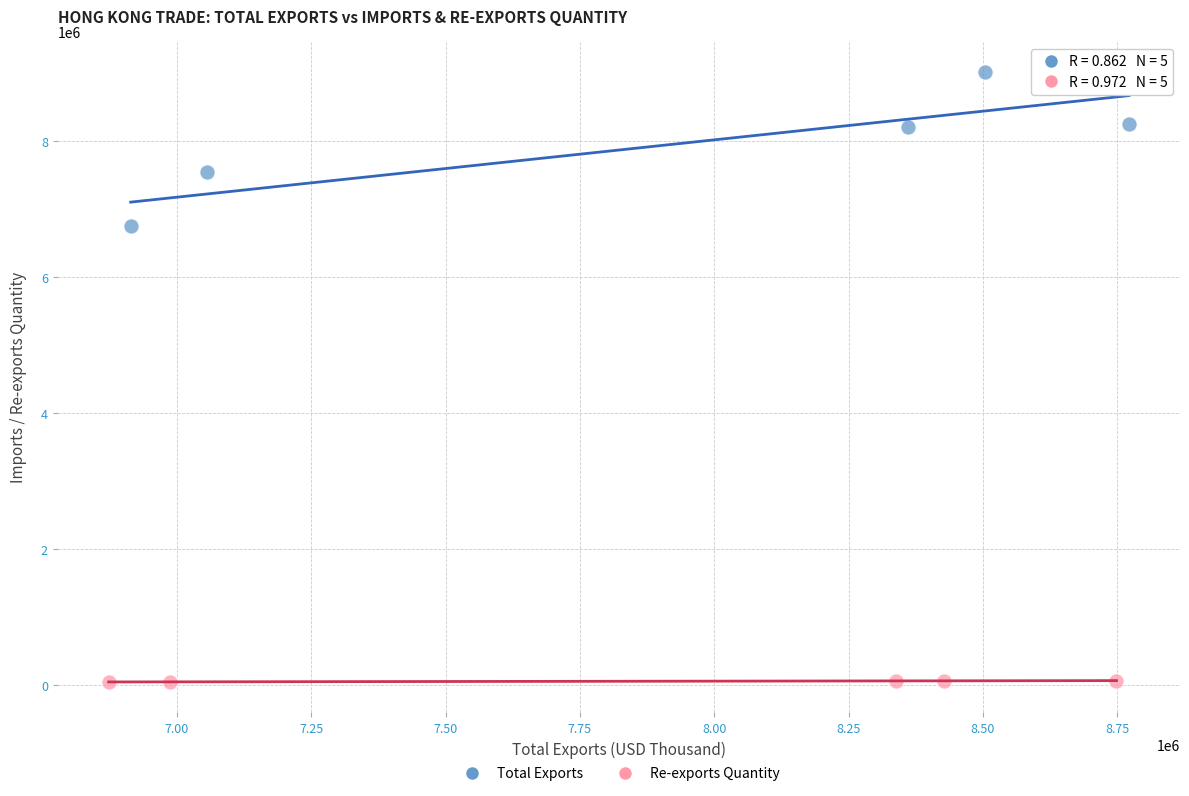

Which series contains the highest Y value?

Total Exports